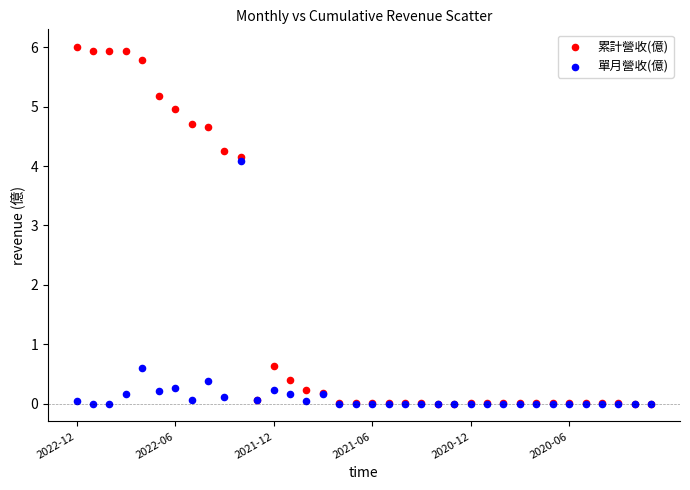

What are all the series names shown in the legend?

累計營收(億), 單月營收(億)